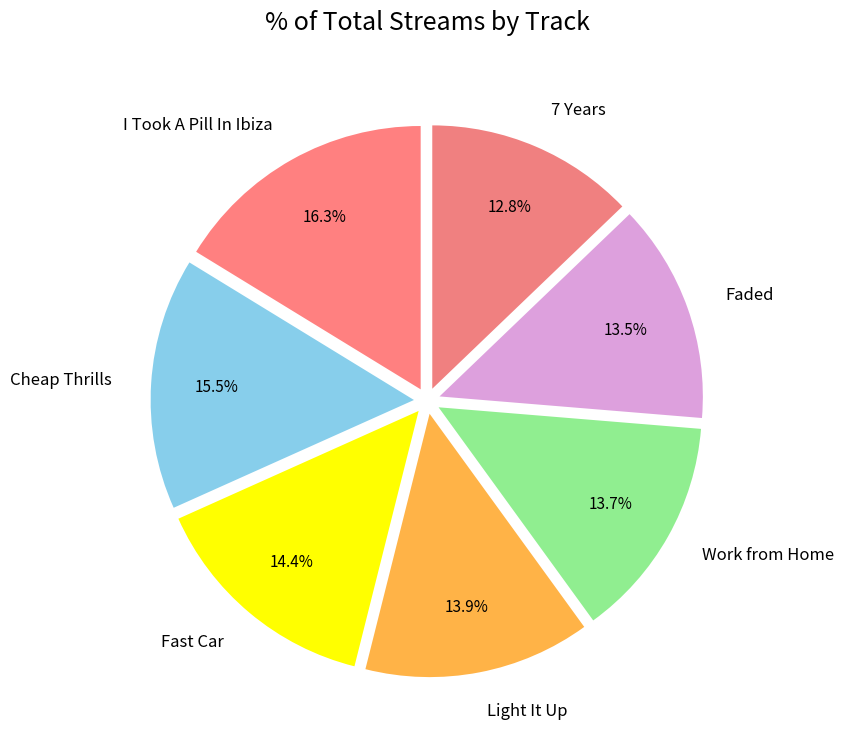

What percentage is the Work from Home slice, to the nearest percent?

14%